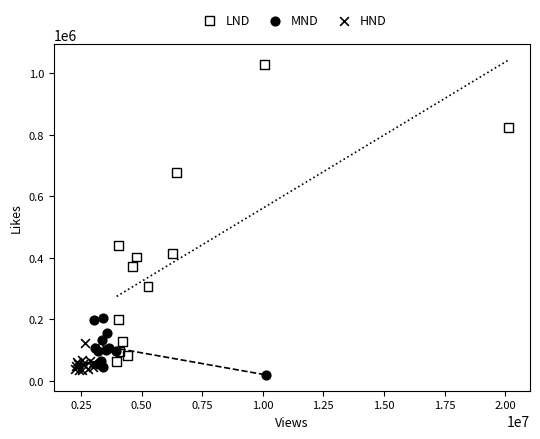

Which series has the largest Y range (max minus min)?

LND